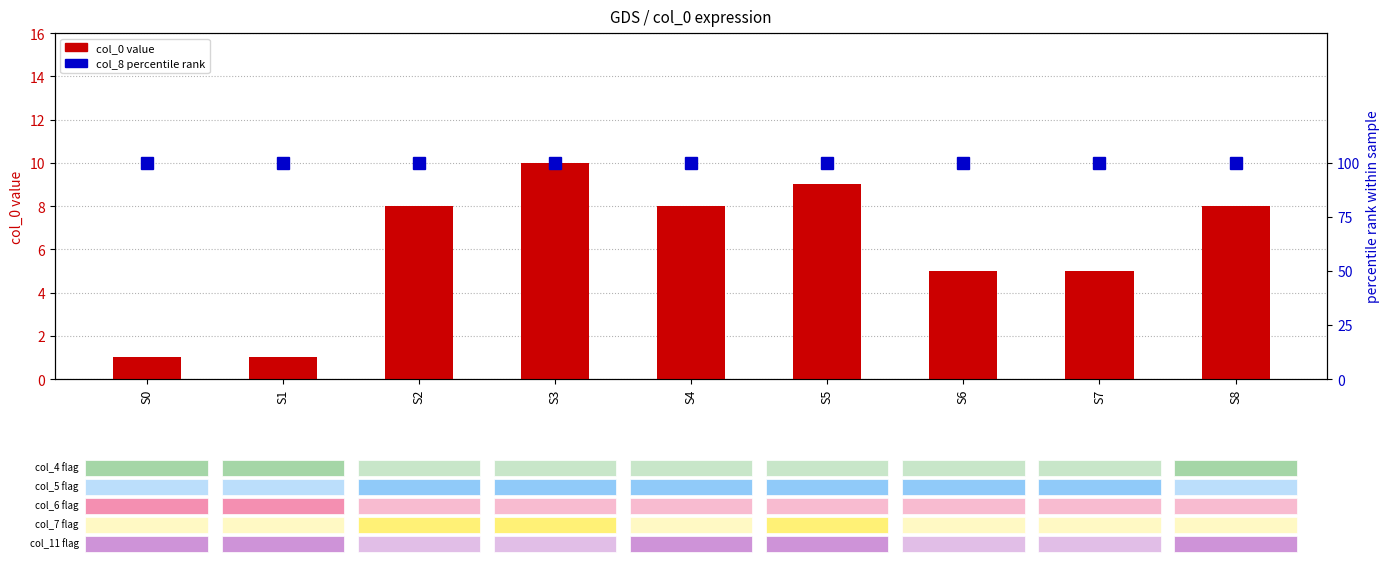

What is the minimum value for col_8 (percentile rank)?

100